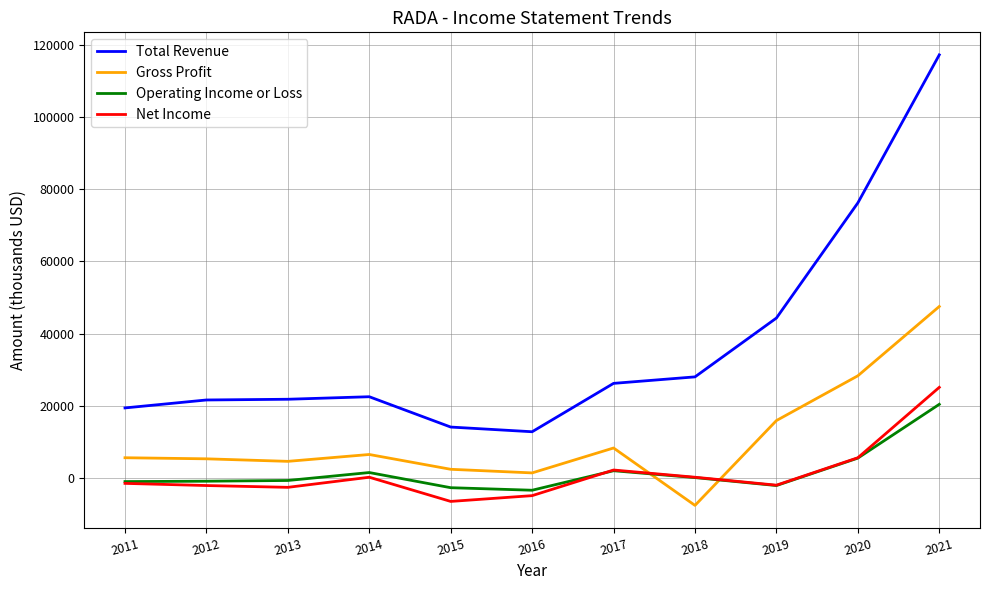

True or false: Total Revenue has a value of 21600 at 2012.

True